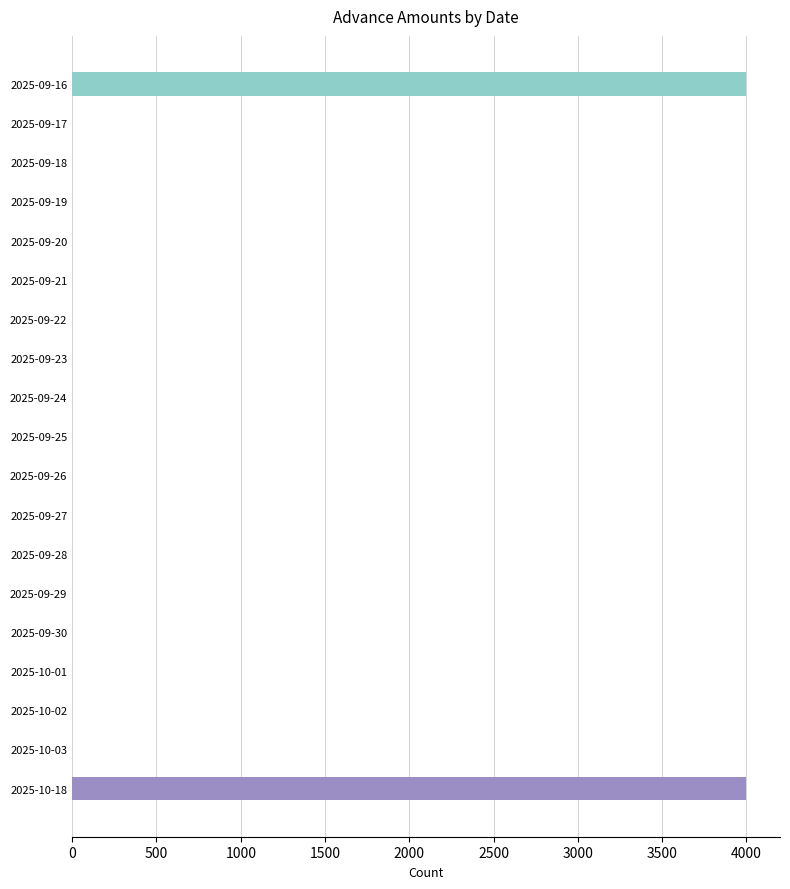

What is the greatest value displayed?

4000